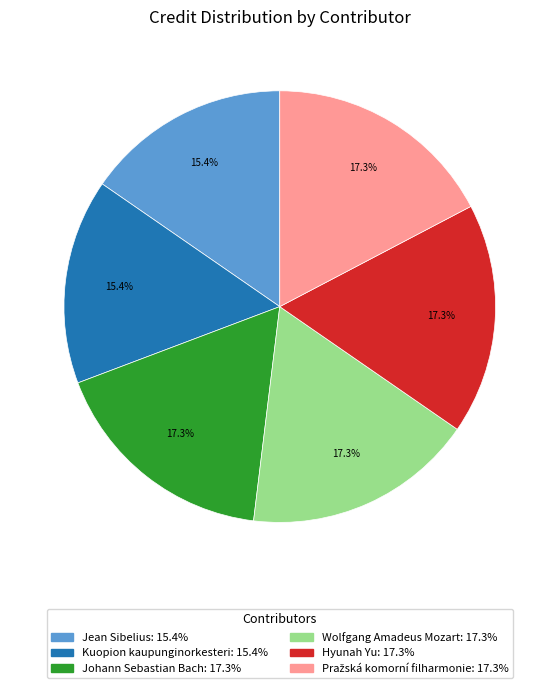

What percentage is NOT represented by Jean Sibelius?

84.6%